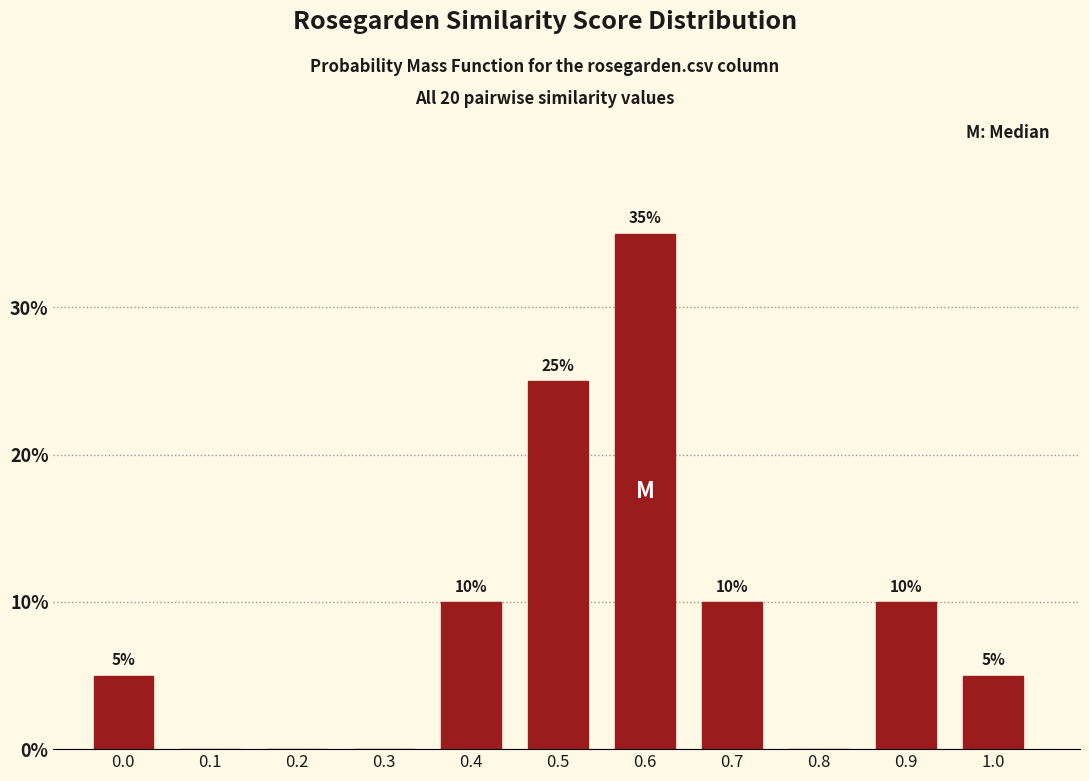

Reading right to left, extract all data points from this chart.

1.0=5	0.9=10	0.8=0	0.7=10	0.6=35	0.5=25	0.4=10	0.3=0	0.2=0	0.1=0	0.0=5